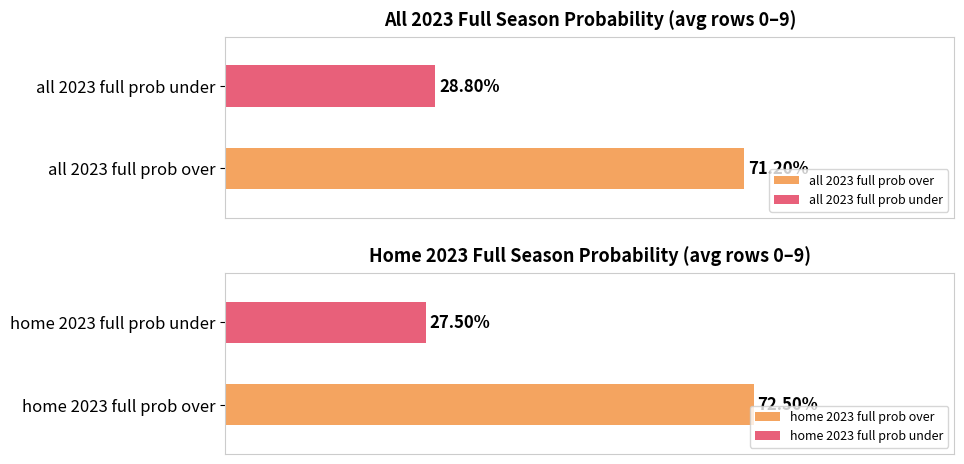

Which series changed the most between 0 and 15?

all 2023 full prob over